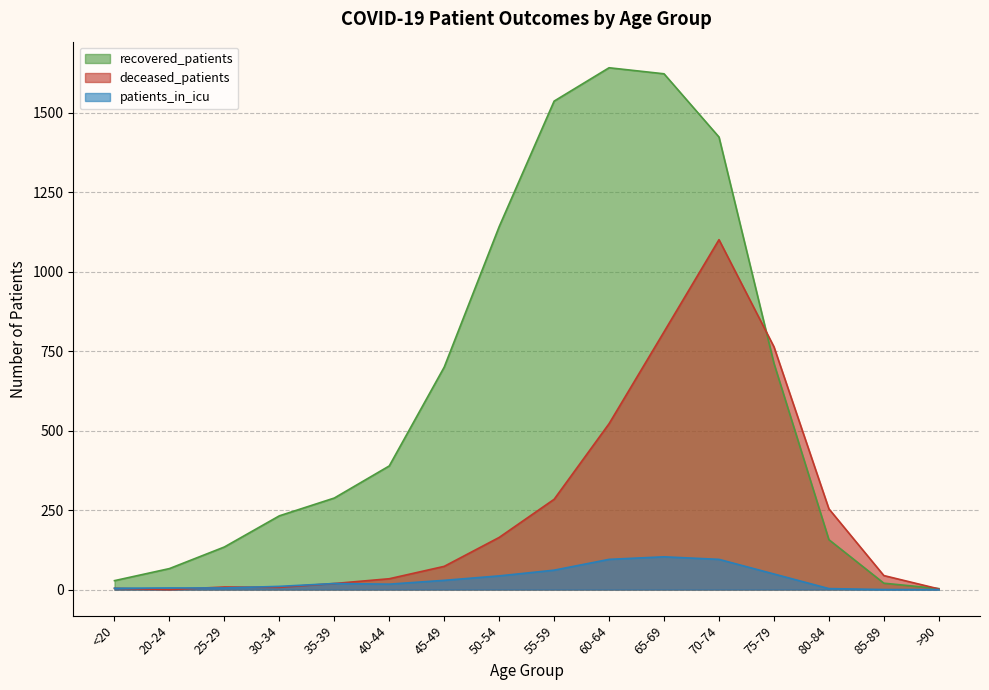

The recovered_patients series shows 389 at 40-44. True or false?

True